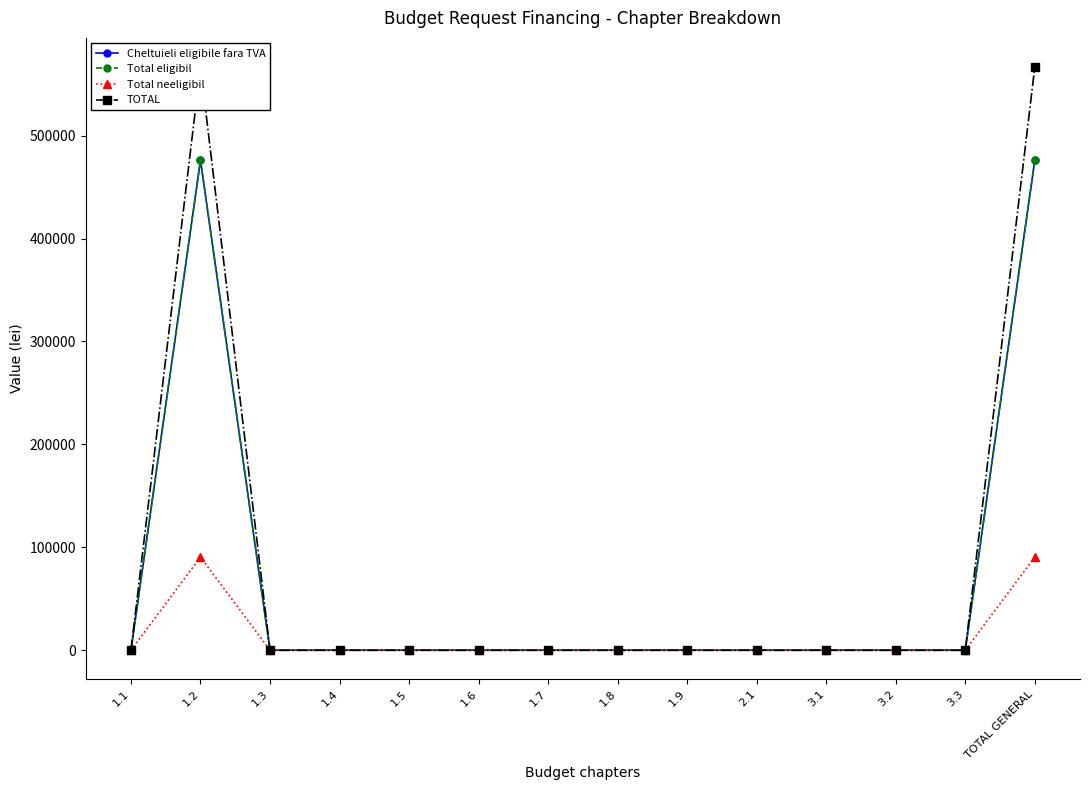

Which category has the highest value in the Total eligibil series?

1.2